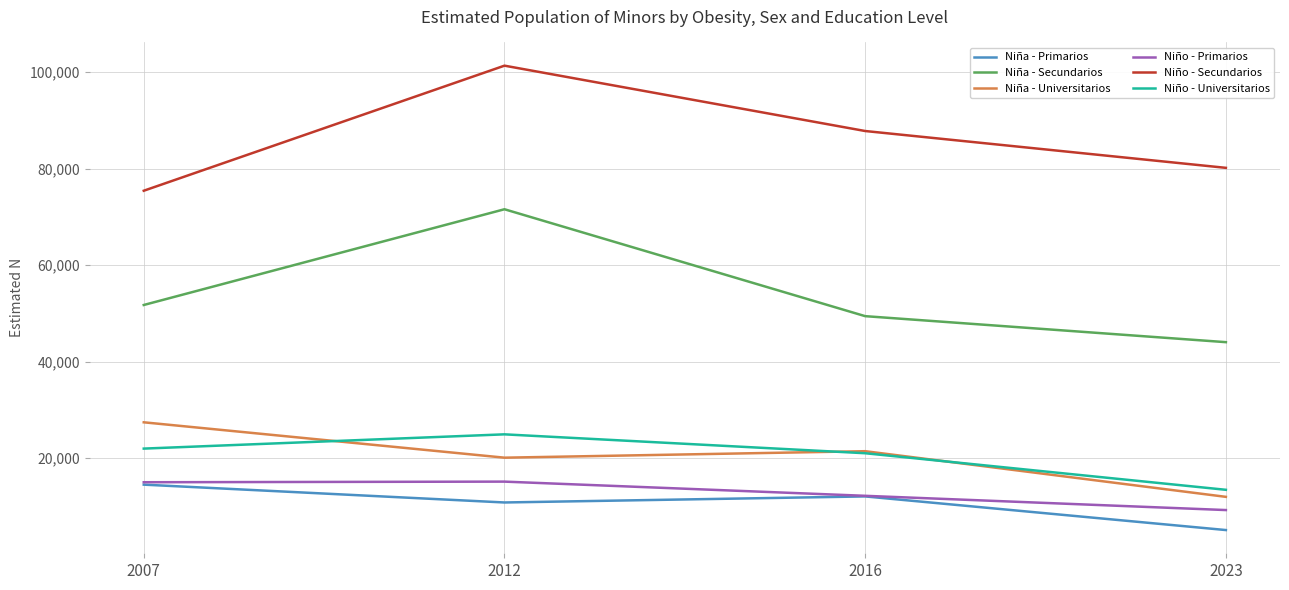

Rank the categories by Niña - Secundarios value from highest to lowest.

2012, 2007, 2016, 2023